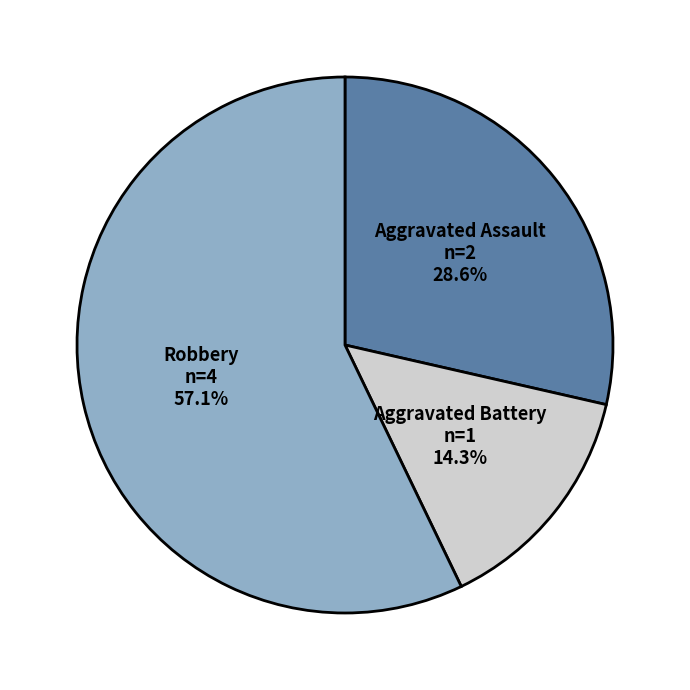

Which category has the smallest portion of the pie?

Aggravated Battery